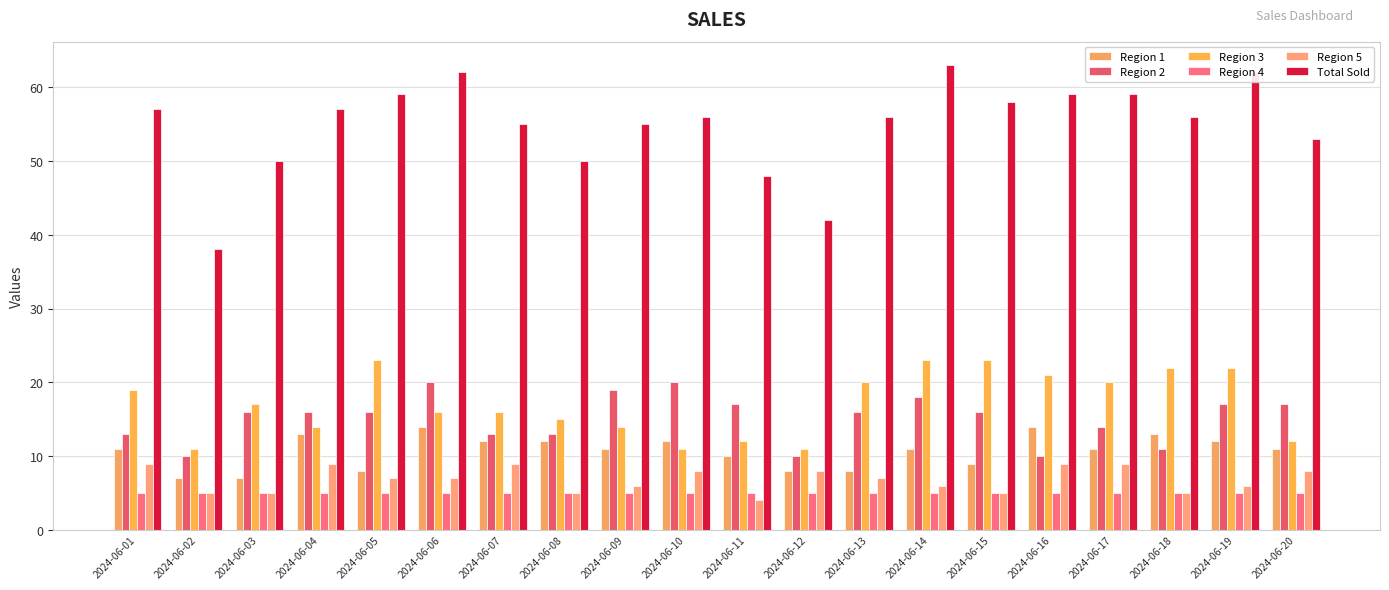

How many distinct data groups are displayed?

6